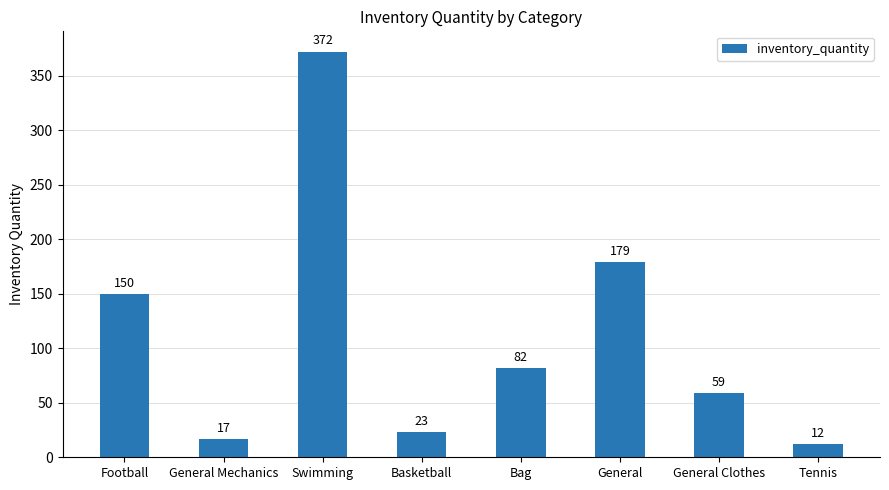

Which category has the highest value across all series?

Swimming